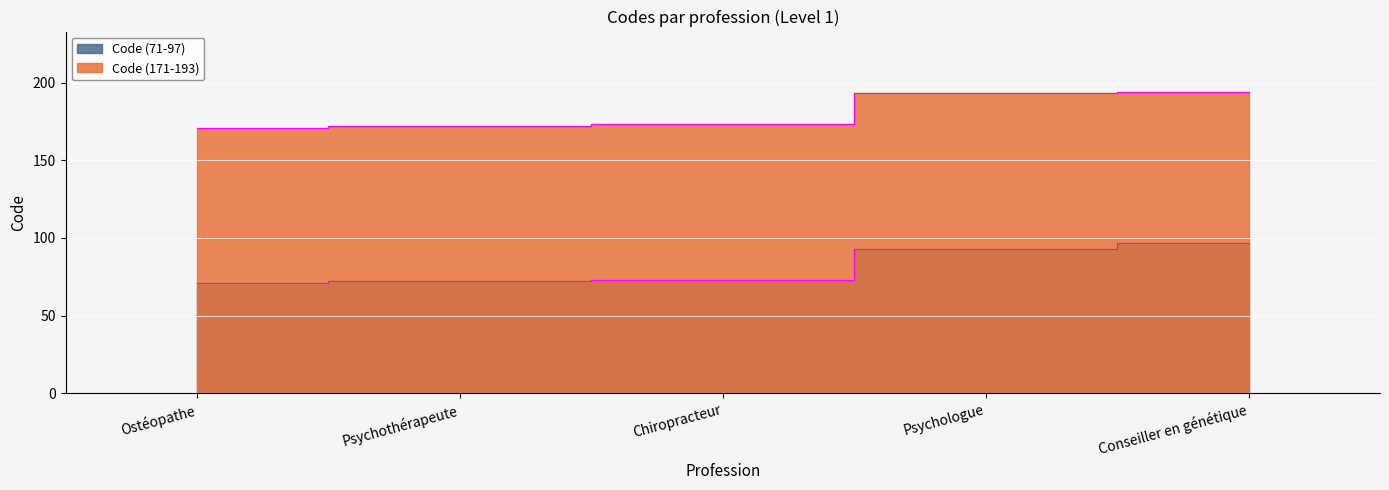

Rank the series by their maximum value, from highest to lowest.

Code (171-193), Code (71-97)